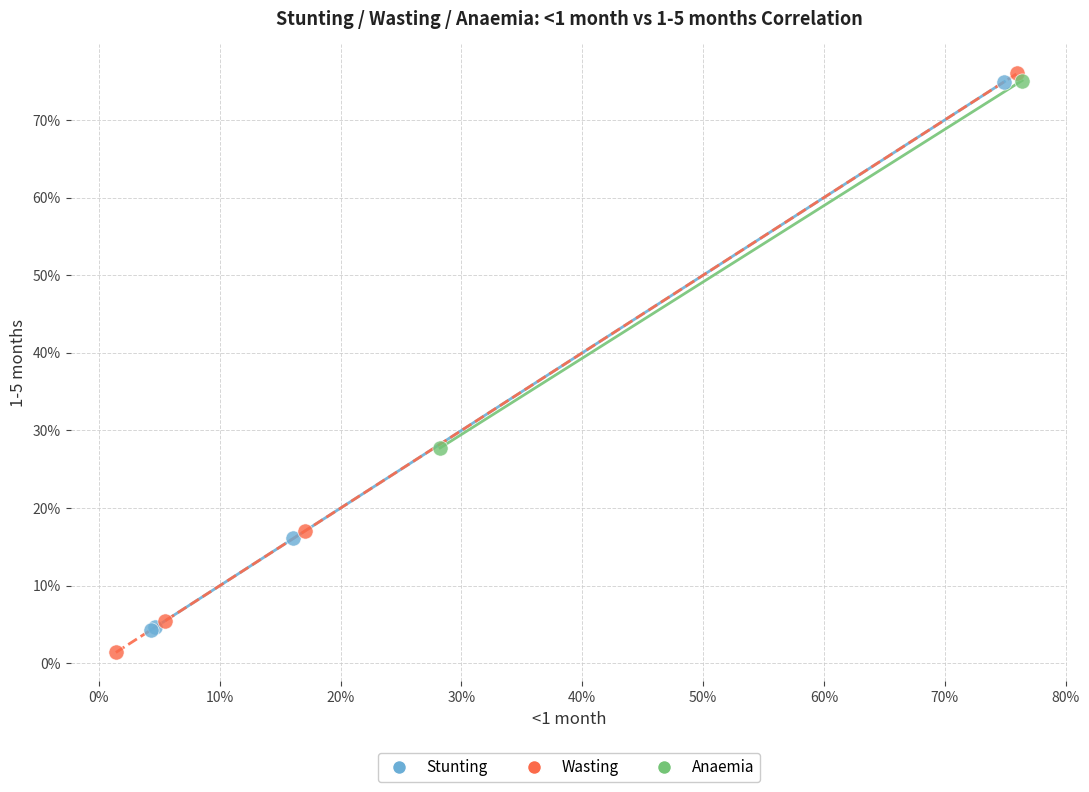

Which series contains the highest Y value?

Wasting